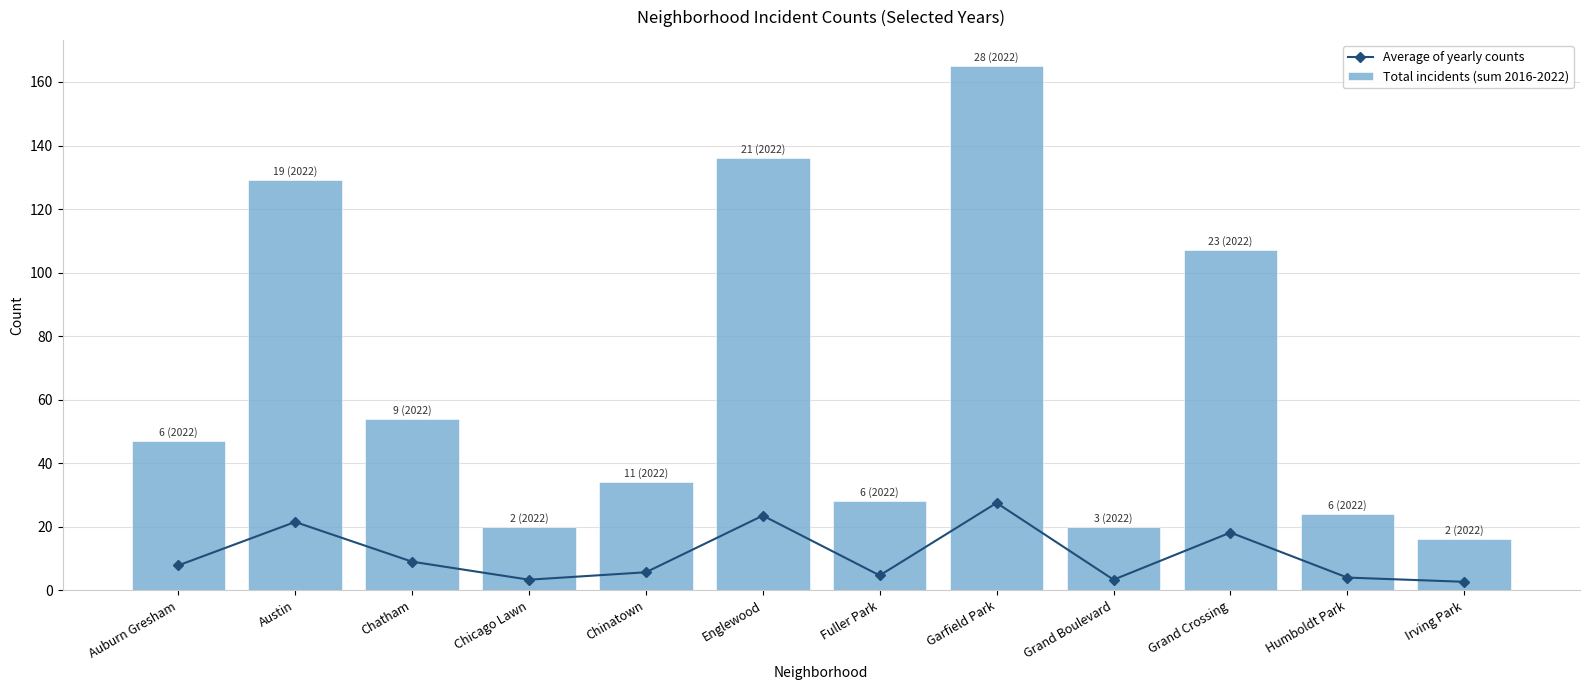

What is the difference between the second highest and minimum values in the Average of yearly counts series?

20.8